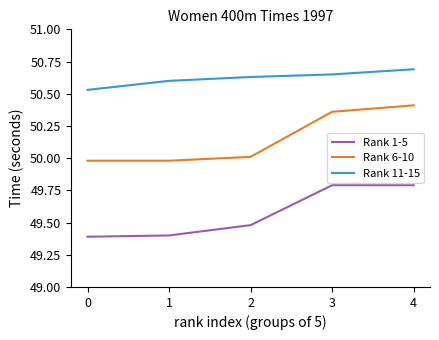

Rank the categories by Rank 11-15 value from lowest to highest.

0, 1, 2, 3, 4